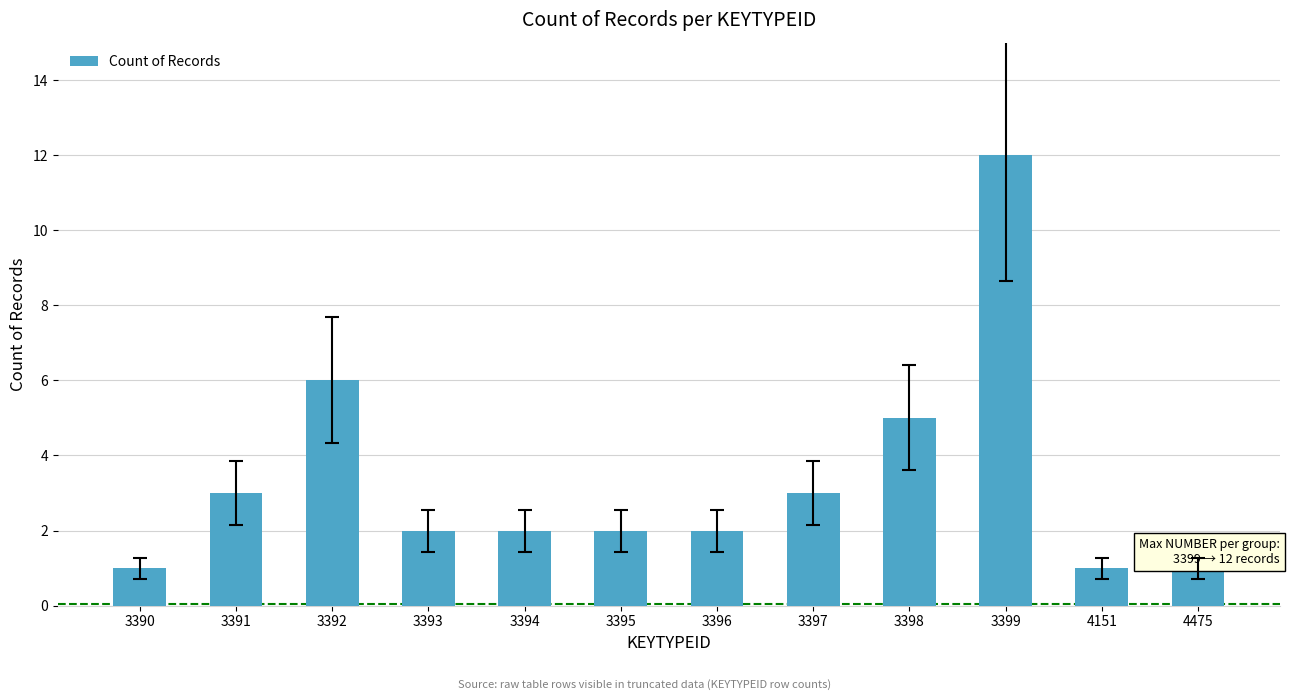

What is the value of the 3rd bar from the left?

6